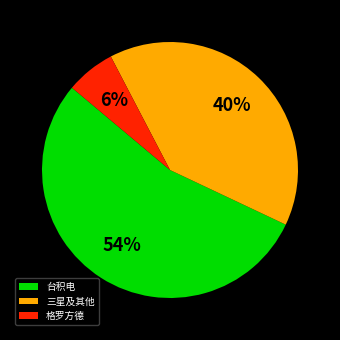

Is there any slice that represents more than half of the pie?

Yes